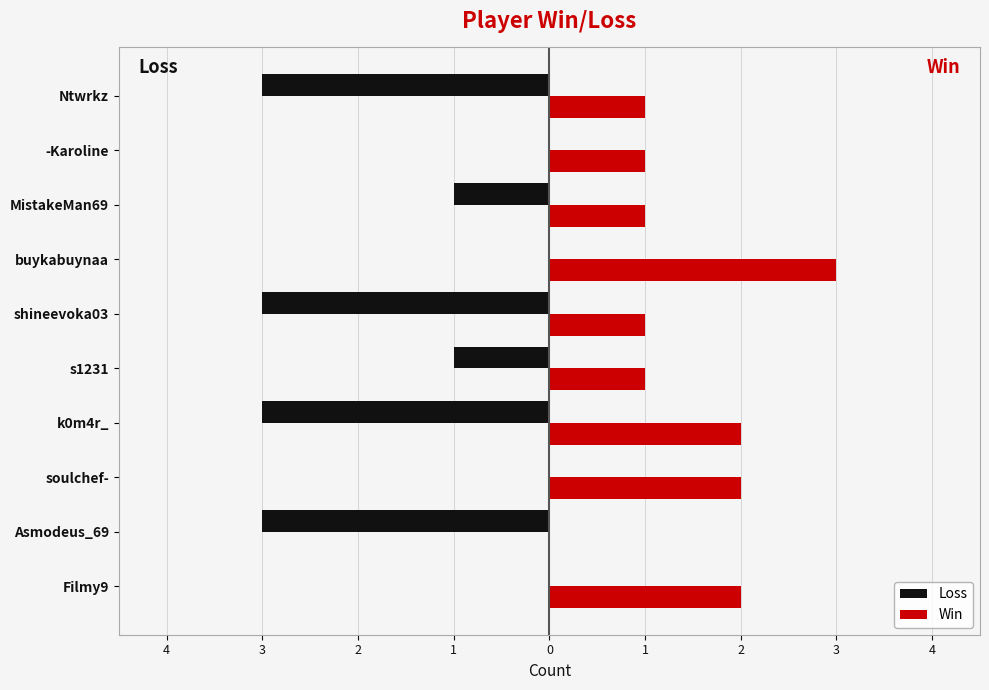

What are all the series names shown in the legend?

Loss, Win